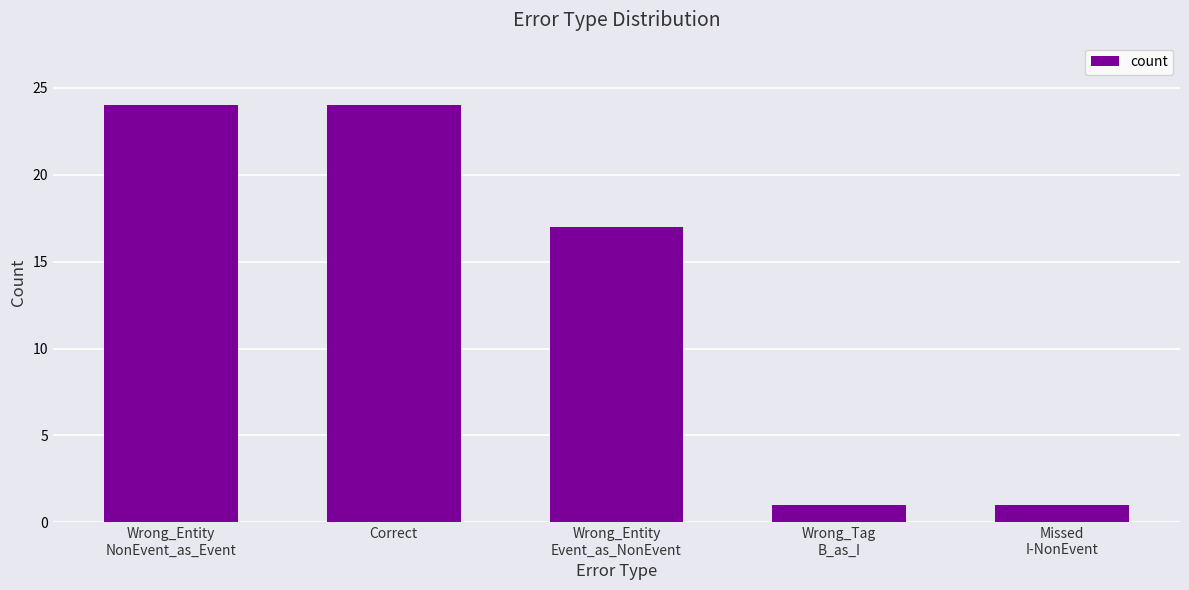

What position from the right is Wrong_Entity
NonEvent_as_Event?

5